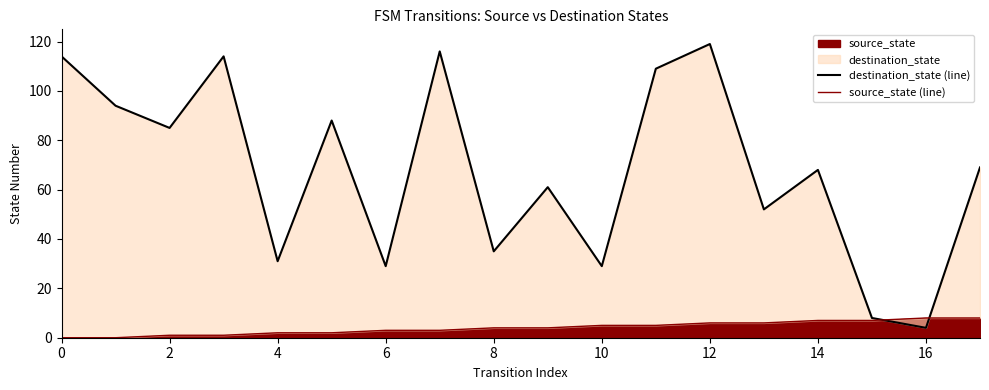

What is the average value of the source_state (line) series?

4